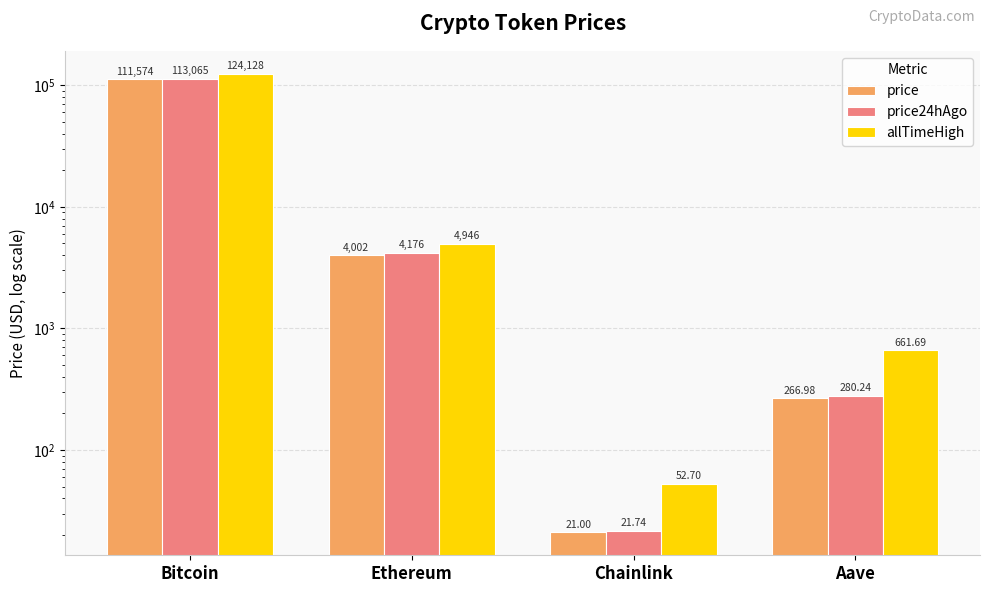

What is the total value across all series at Aave?

1208.9